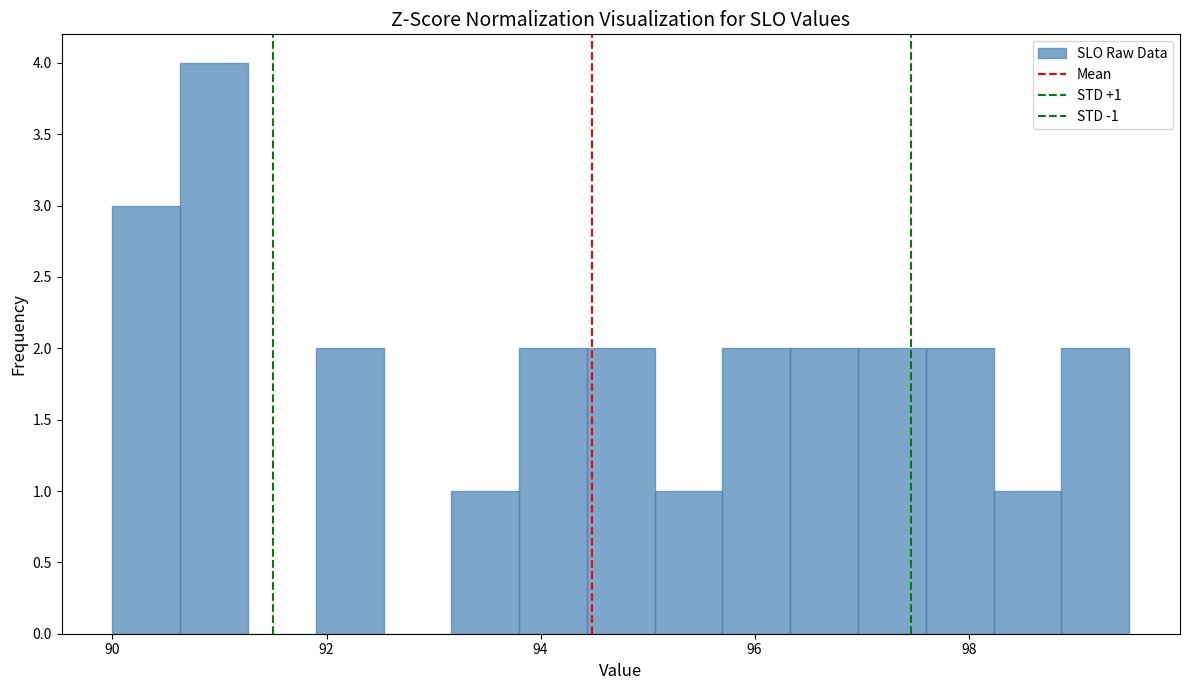

Around what value on the x-axis is the tallest bar? Give the approximate position of its centre, as read against the axis.

91.0